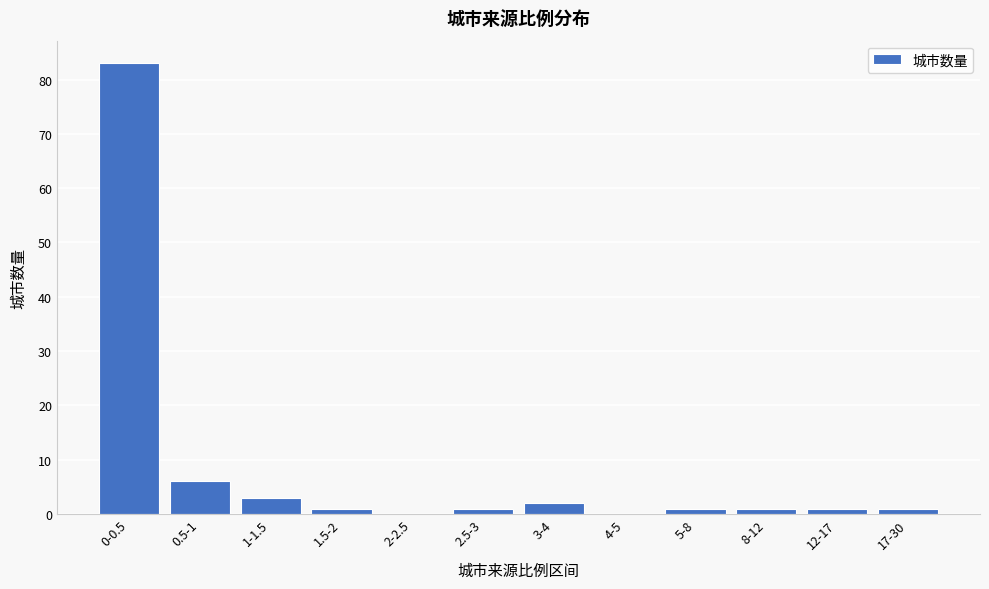

Reading left to right, transcribe all the data shown in this chart.

0-0.5=83	0.5-1=6	1-1.5=3	1.5-2=1	2-2.5=0	2.5-3=1	3-4=2	4-5=0	5-8=1	8-12=1	12-17=1	17-30=1